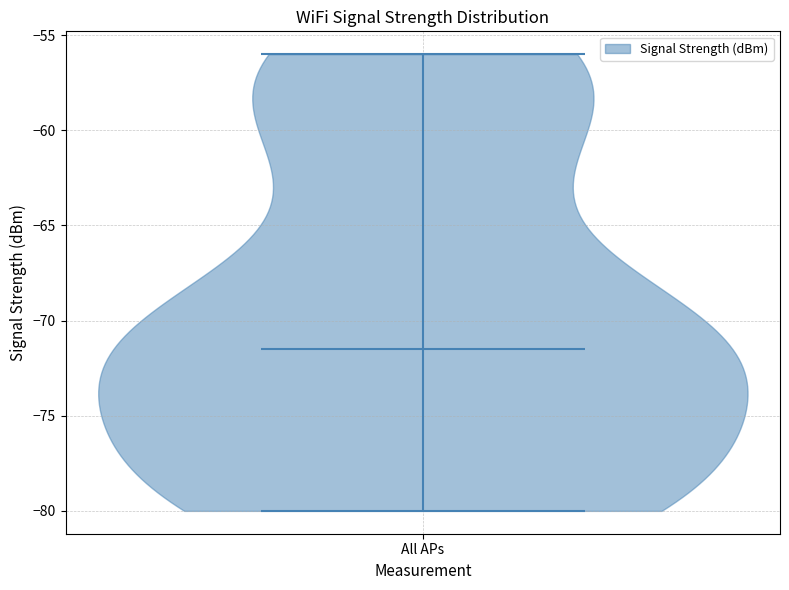

Where does the median line of the violin for All APs sit on the y-axis? The values are not printed on the chart, so give them approximately, as read against the axis.

-71.5